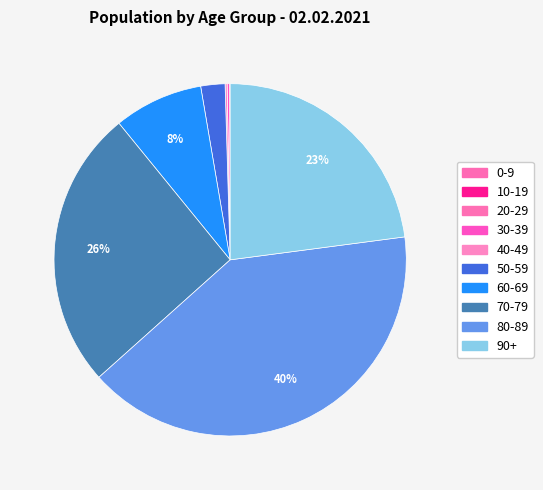

Rank the categories by value from lowest to highest.

10-19, 20-29, 0-9, 40-49, 30-39, 50-59, 60-69, 90+, 70-79, 80-89